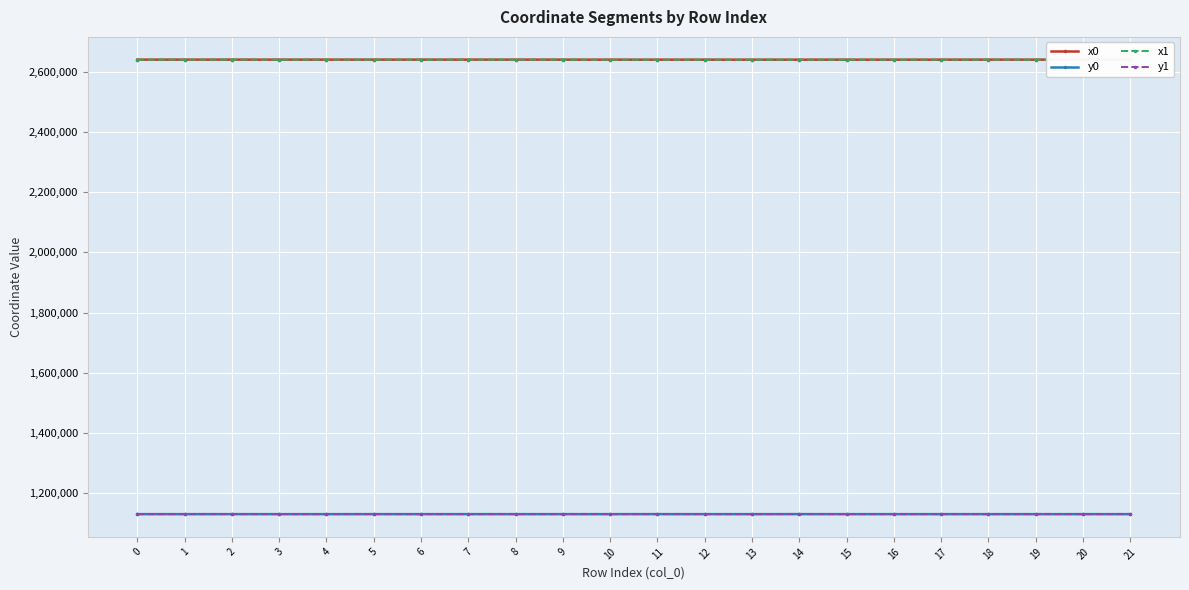

What is the spread (max minus min) of values at 16?

1512371.1